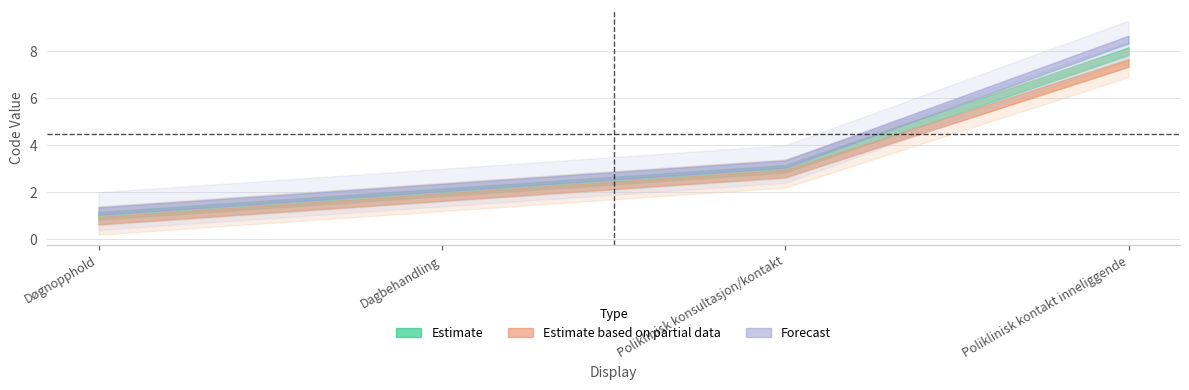

What is the difference between the Forecast values at Døgnopphold and Dagbehandling?

1.0